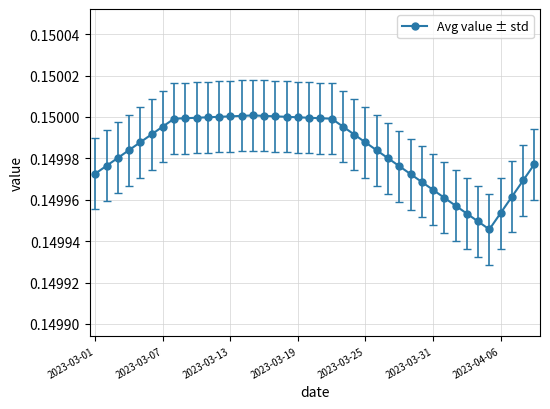

Count the number of data series in this chart.

1